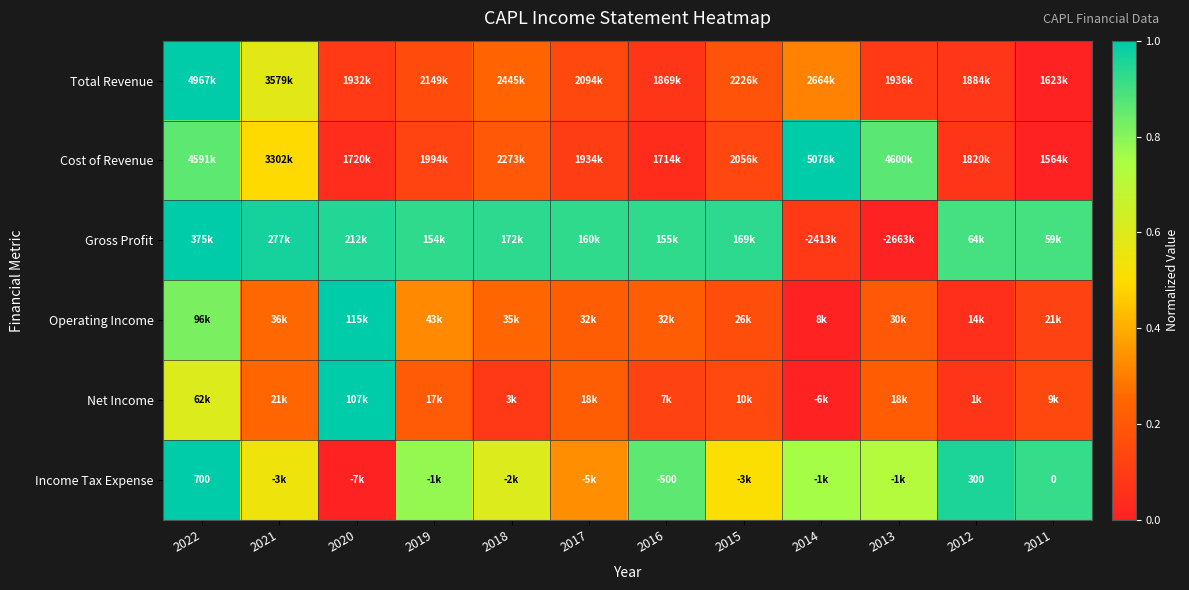

What is the difference between the highest and lowest values at 2016?

0.9